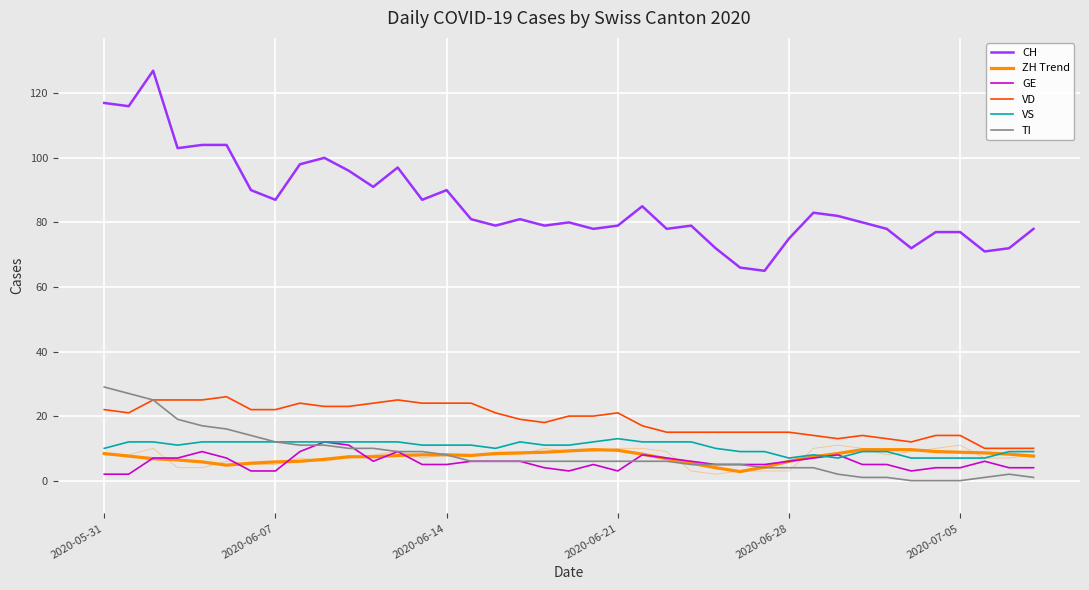

What are all the series names shown in the legend?

CH, ZH Trend, GE, VD, VS, TI